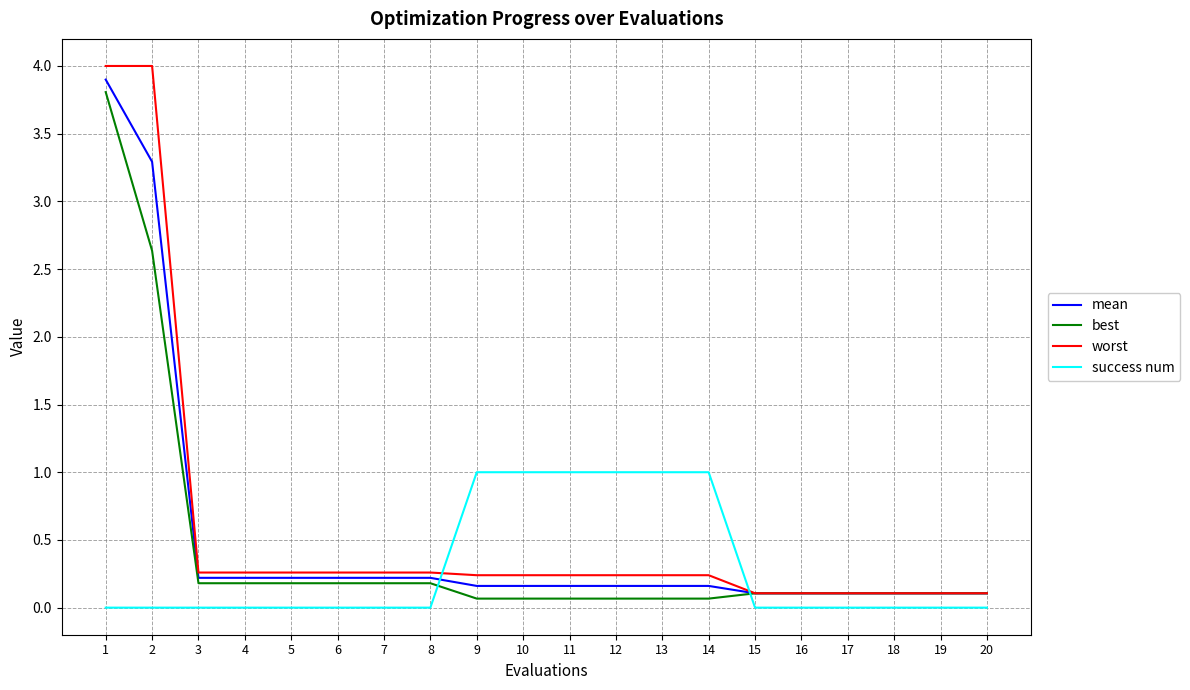

How many series are shown in this chart?

4